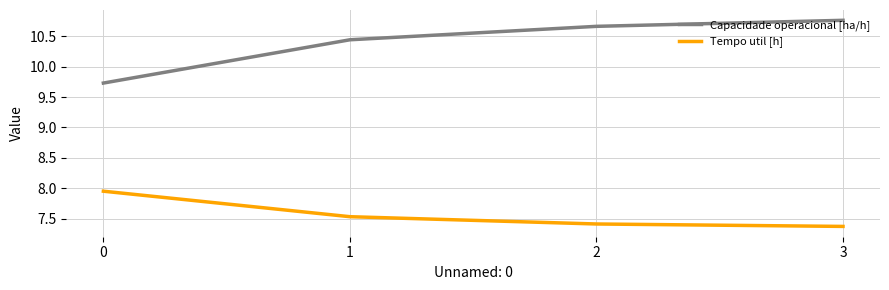

List the series in order of their peak value, lowest first.

Tempo util [h], Capacidade operacional [ha/h]